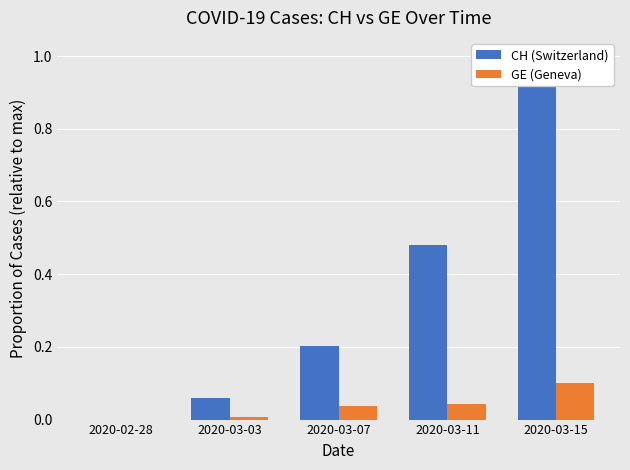

Reading left to right, what are all the values shown in this chart?

CH (Switzerland): 0.0	0.1	0.2	0.5	1.0
GE (Geneva): 0.0	0.0	0.0	0.0	0.1